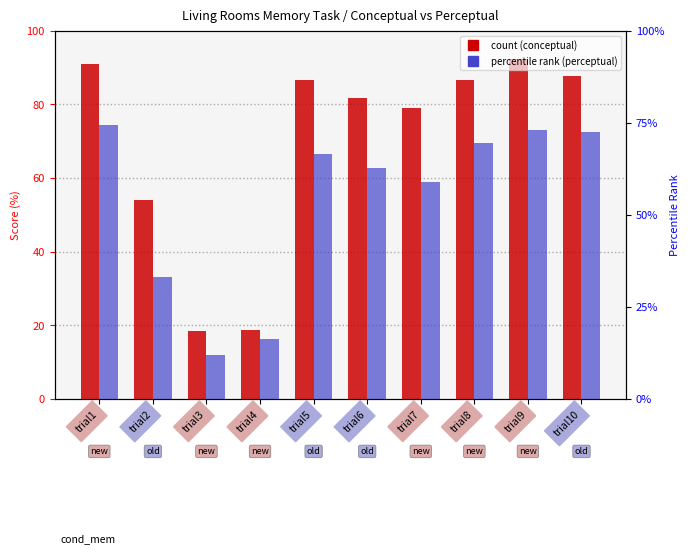

At how many categories does at least one series exceed 33?

8